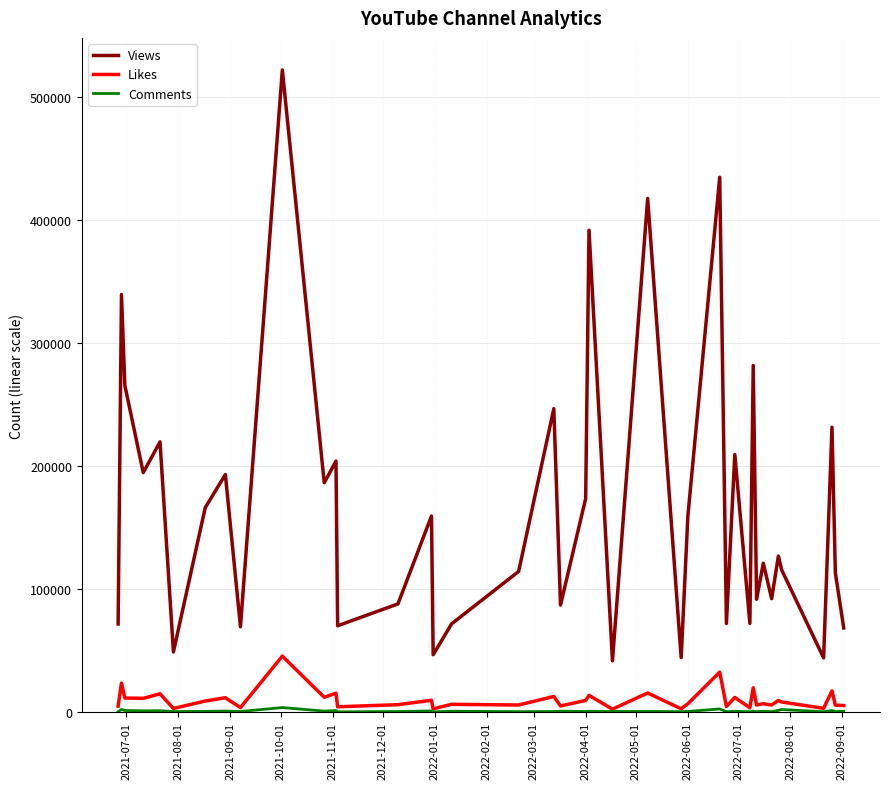

True or false: Likes and Views cross at least once.

False